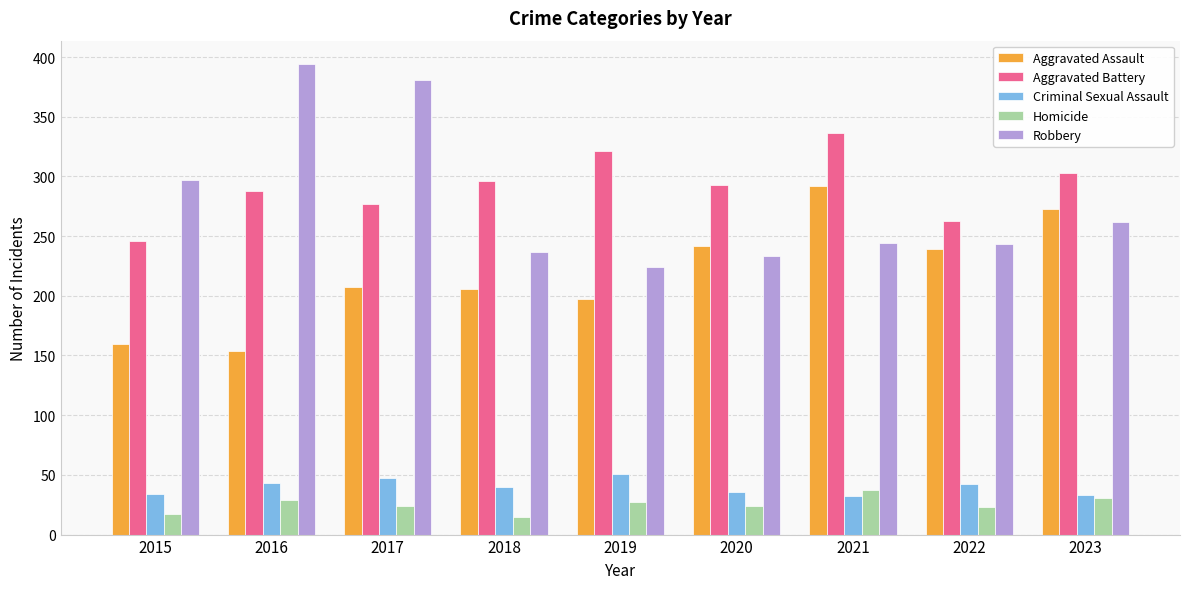

How many data points does each series have?

9